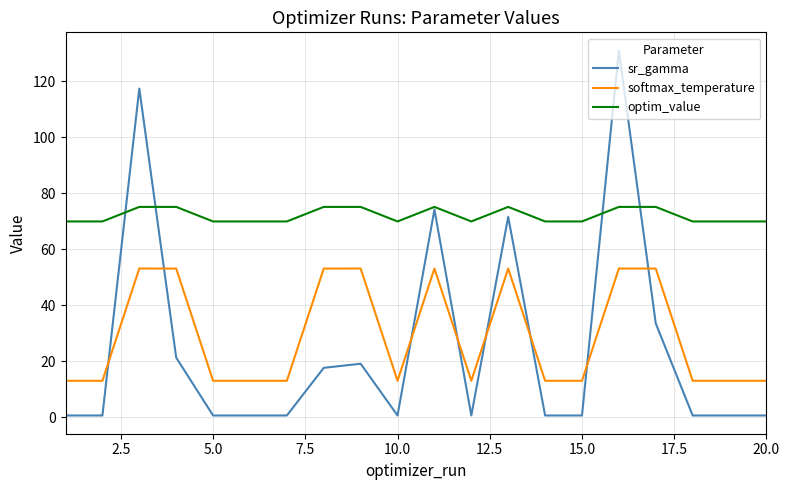

What are all the series names shown in the legend?

sr_gamma, softmax_temperature, optim_value